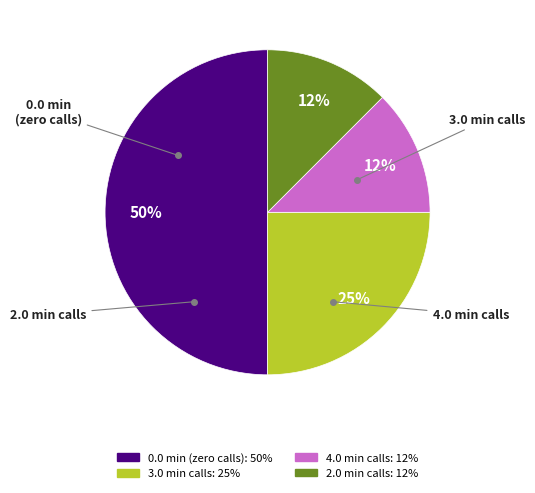

How many slices are in this pie chart?

4